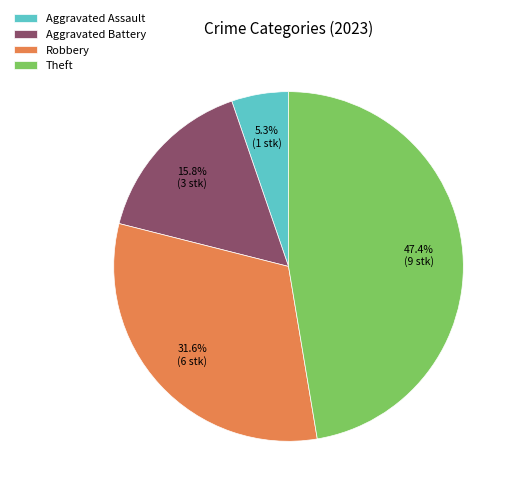

Does Robbery represent more than half of the total?

No